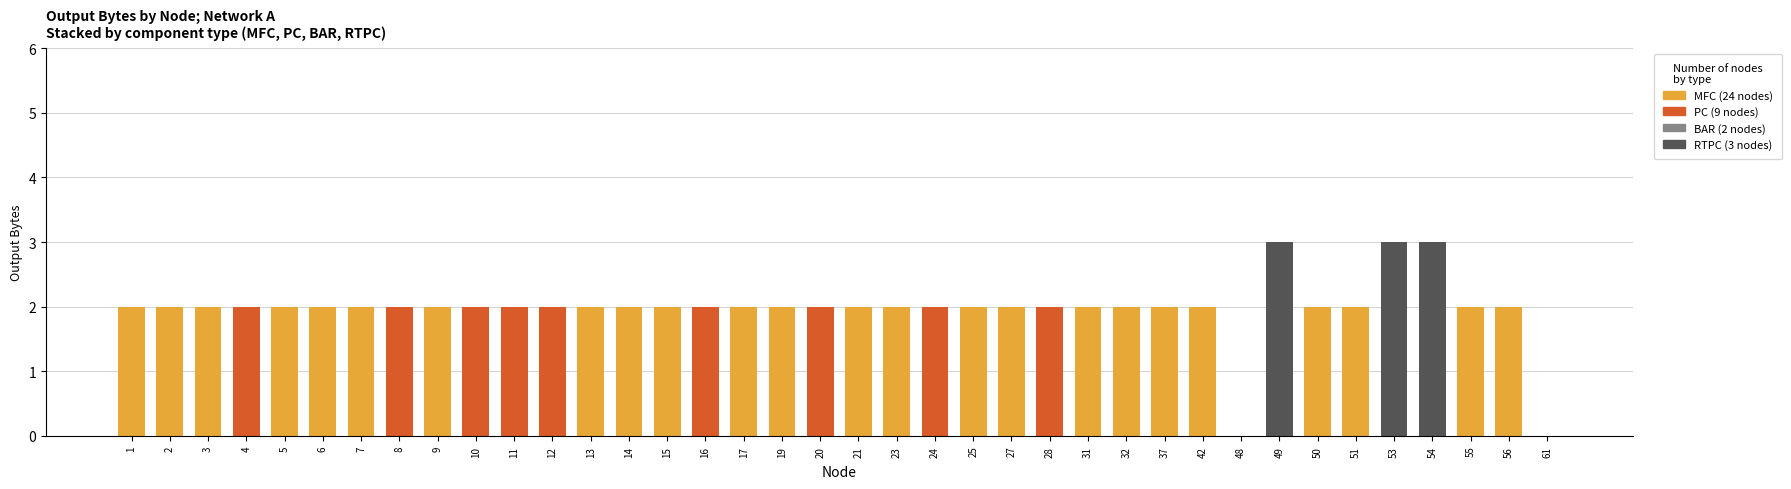

The value of RTPC at 51 is 0. True or false?

True